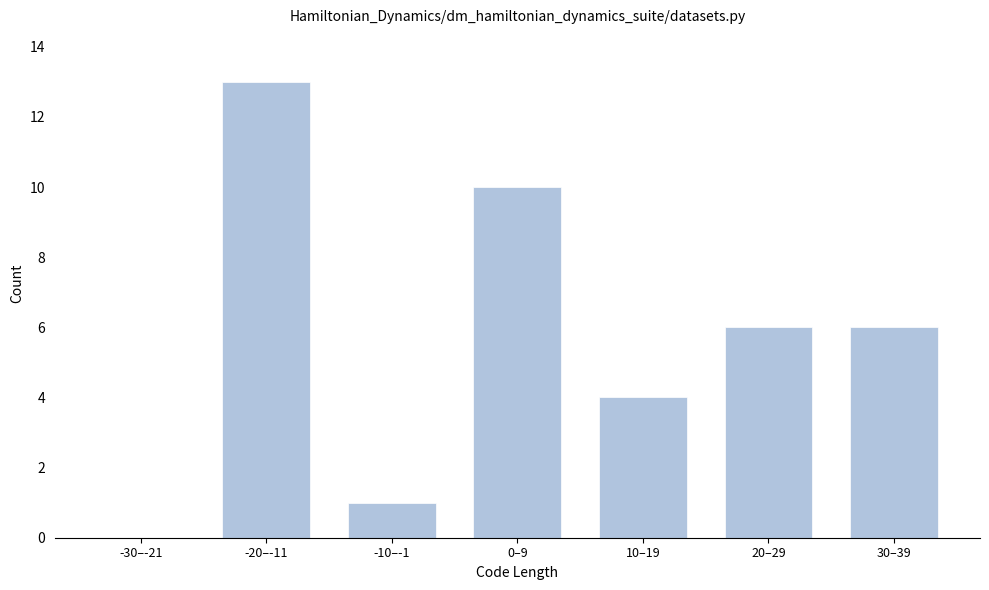

Reading left to right, list all the values displayed in this chart.

-30–-21=0	-20–-11=13	-10–-1=1	0–9=10	10–19=4	20–29=6	30–39=6